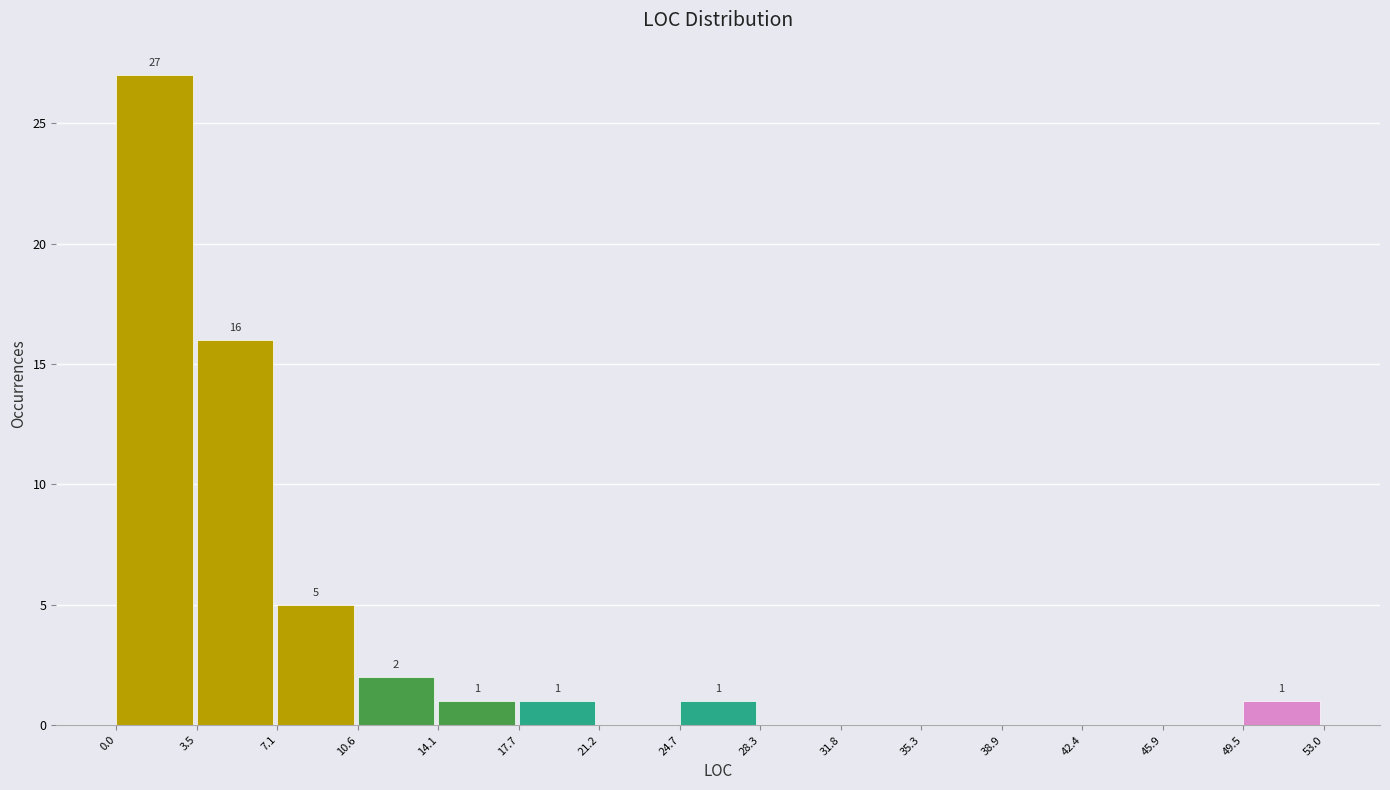

Which range on the x-axis has the tallest bar?

0.0 to 3.5